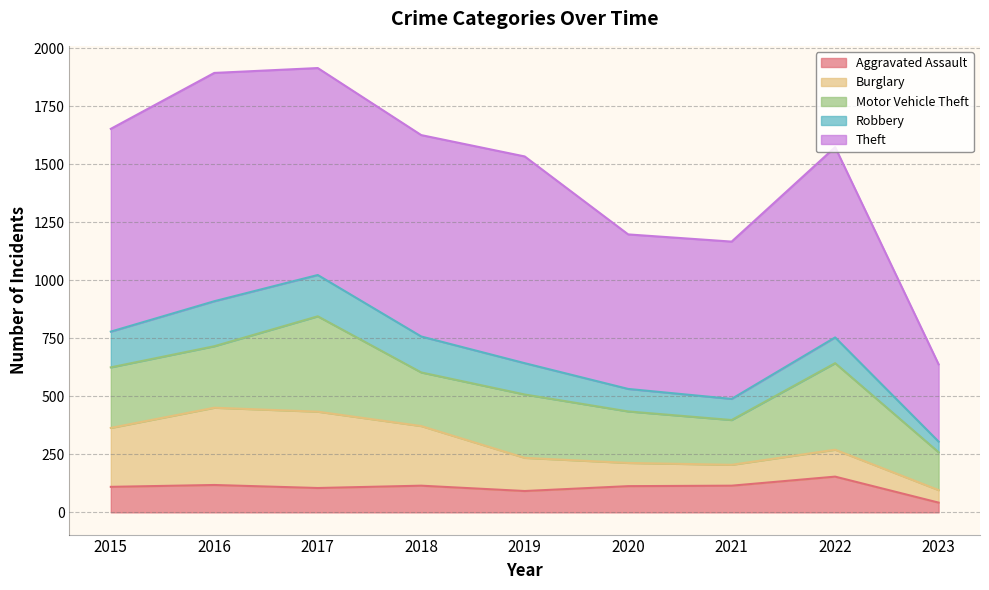

How many categories are shown in the chart?

9